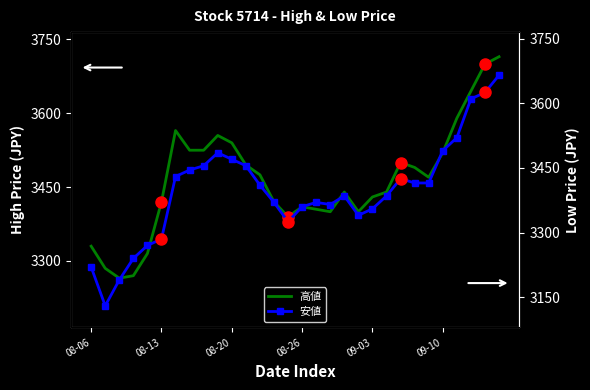

What is the label of the 1st point from the left?

08-06